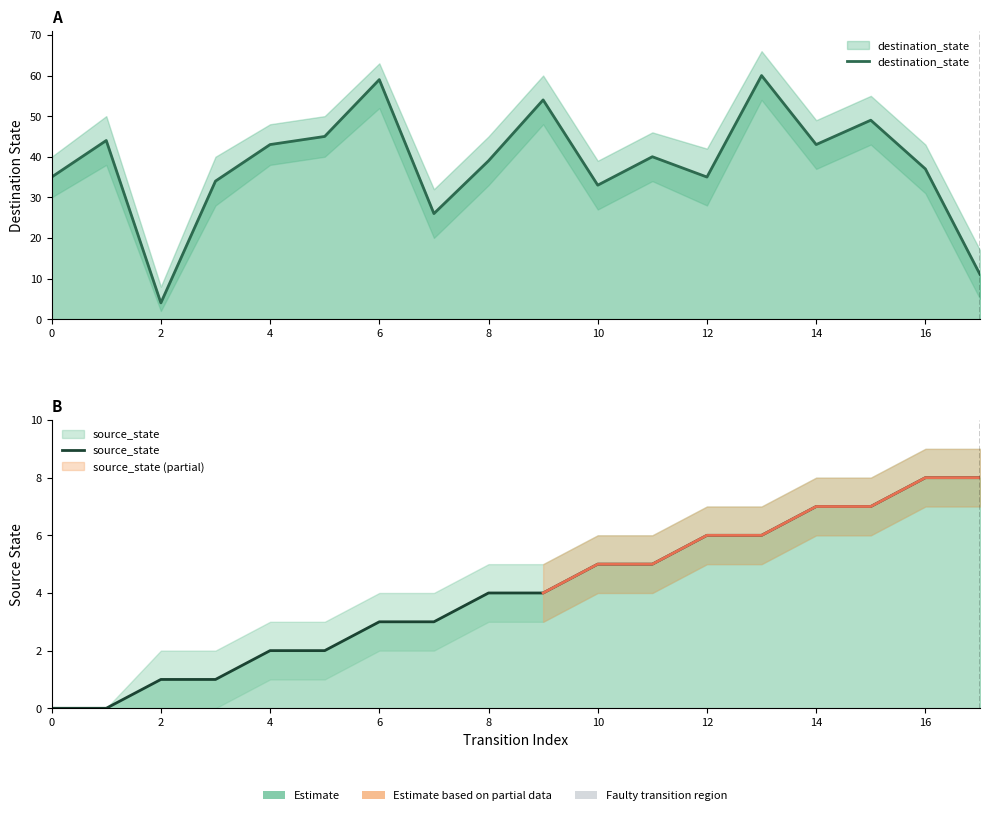

True or false: source_state has more than 1 interior local peaks.

False